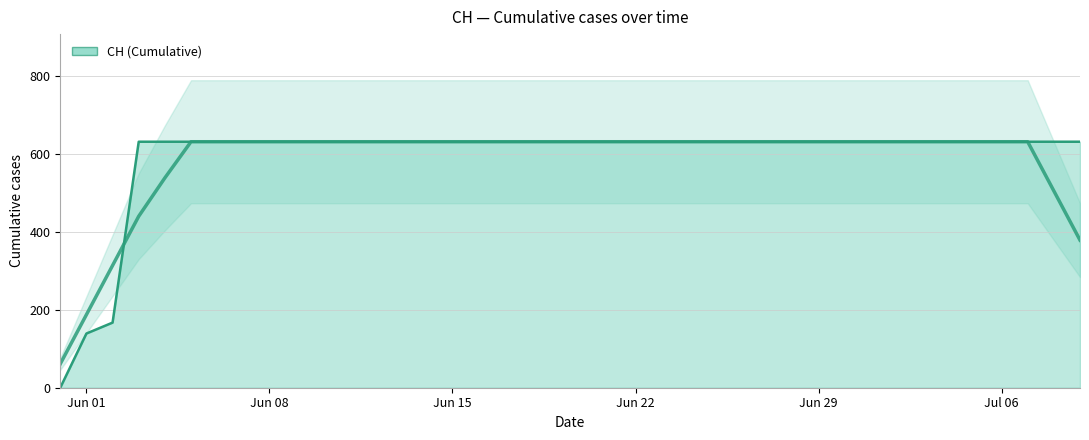

The chart shows a value of -310 at 2020-05-31. True or false?

False